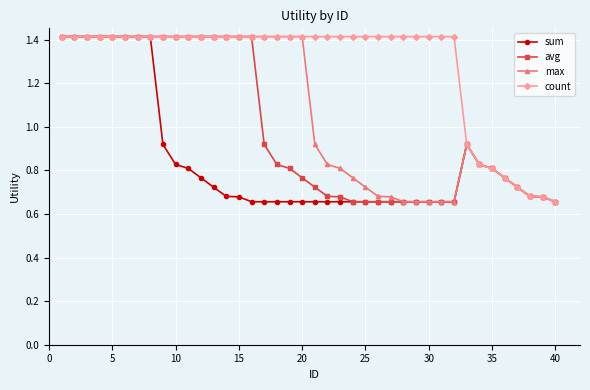

What is the maximum value for sum?

1.4